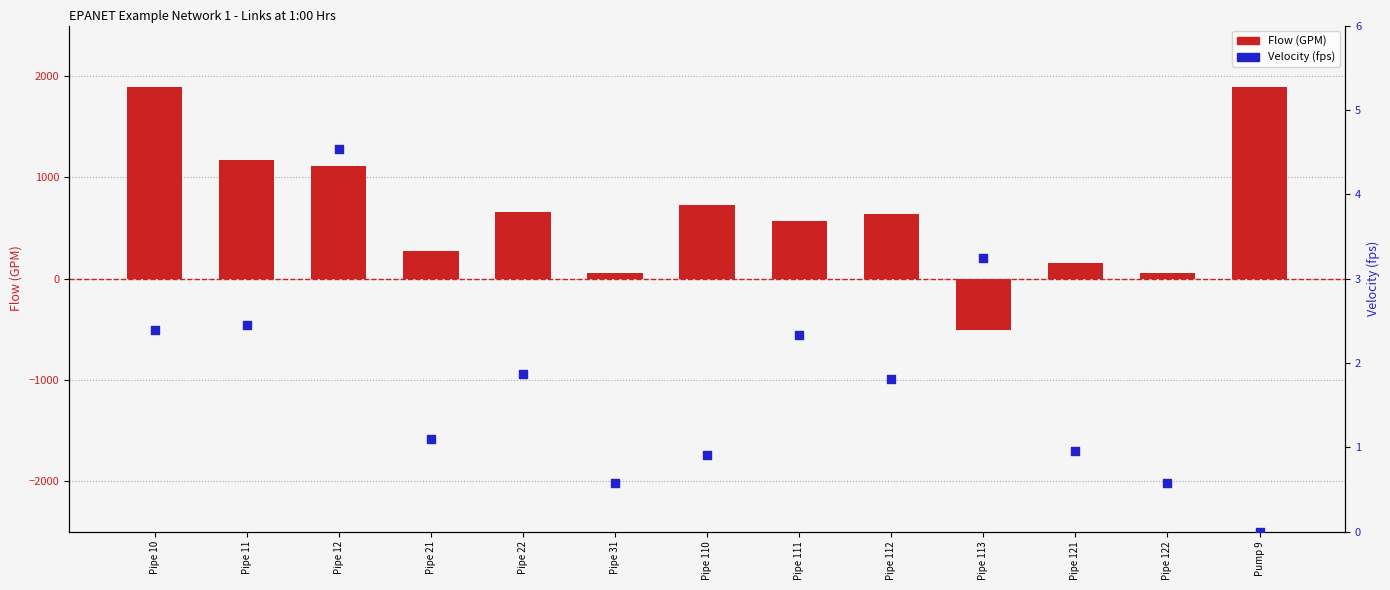

What is the total value across all series at Pipe 21?

270.7